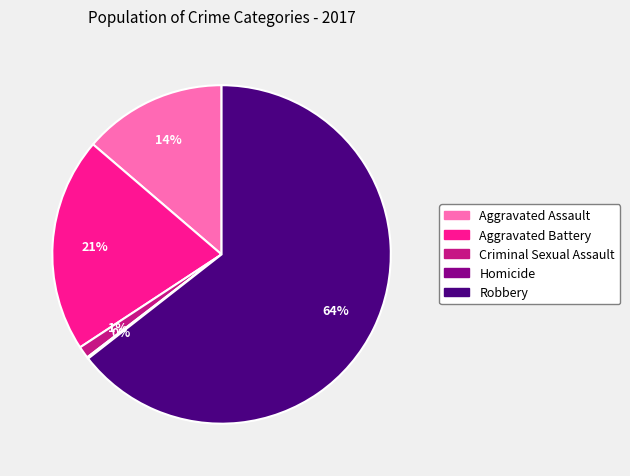

Which category has the biggest portion of the pie?

Robbery